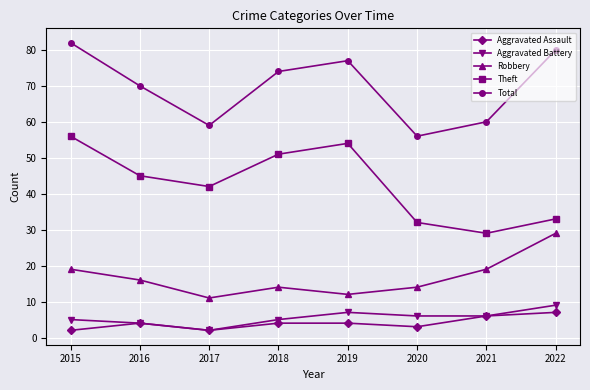

True or false: Robbery and Total intersect in this chart.

False